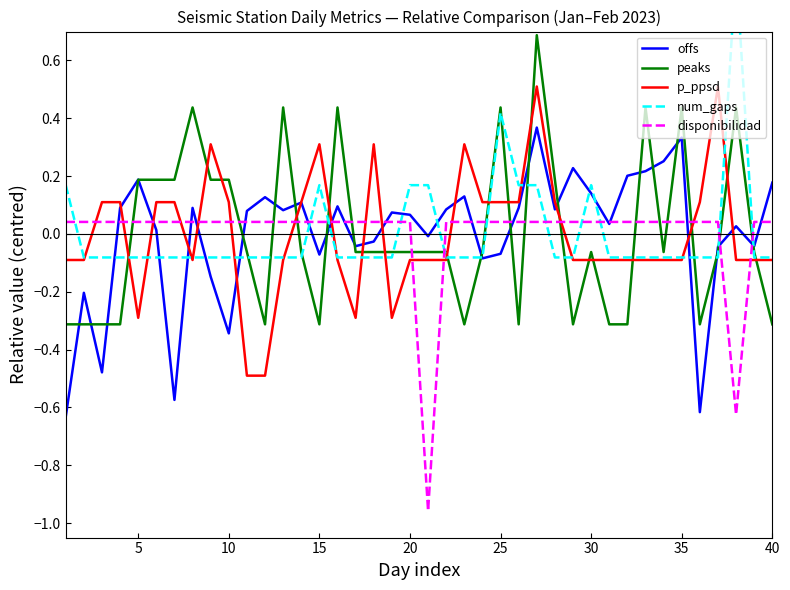

Count the number of categories in the chart.

40